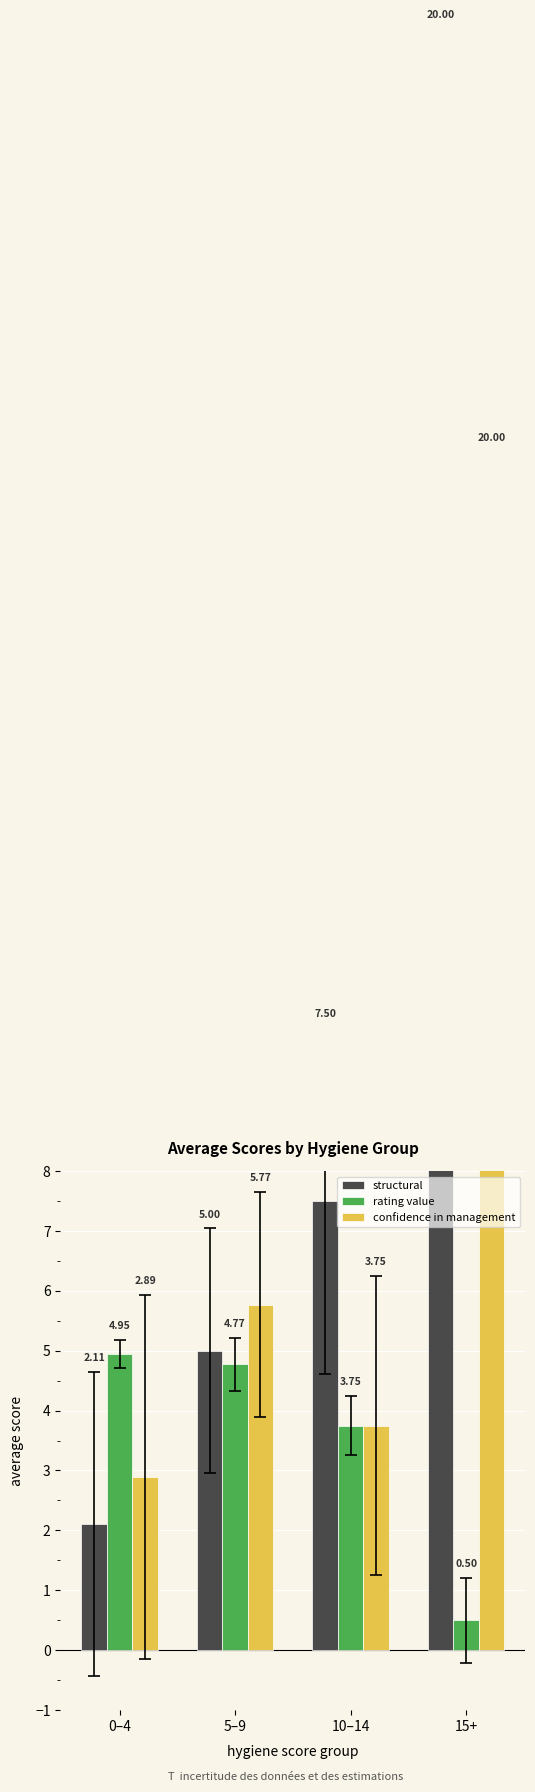

What is the difference between the second highest and second lowest values in the structural series?

2.5